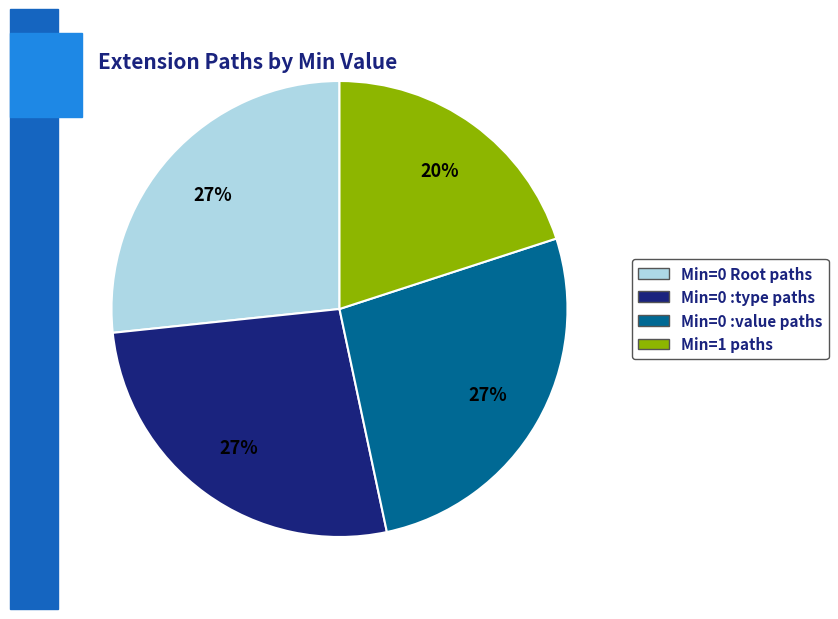

Is there a majority slice in this chart?

No